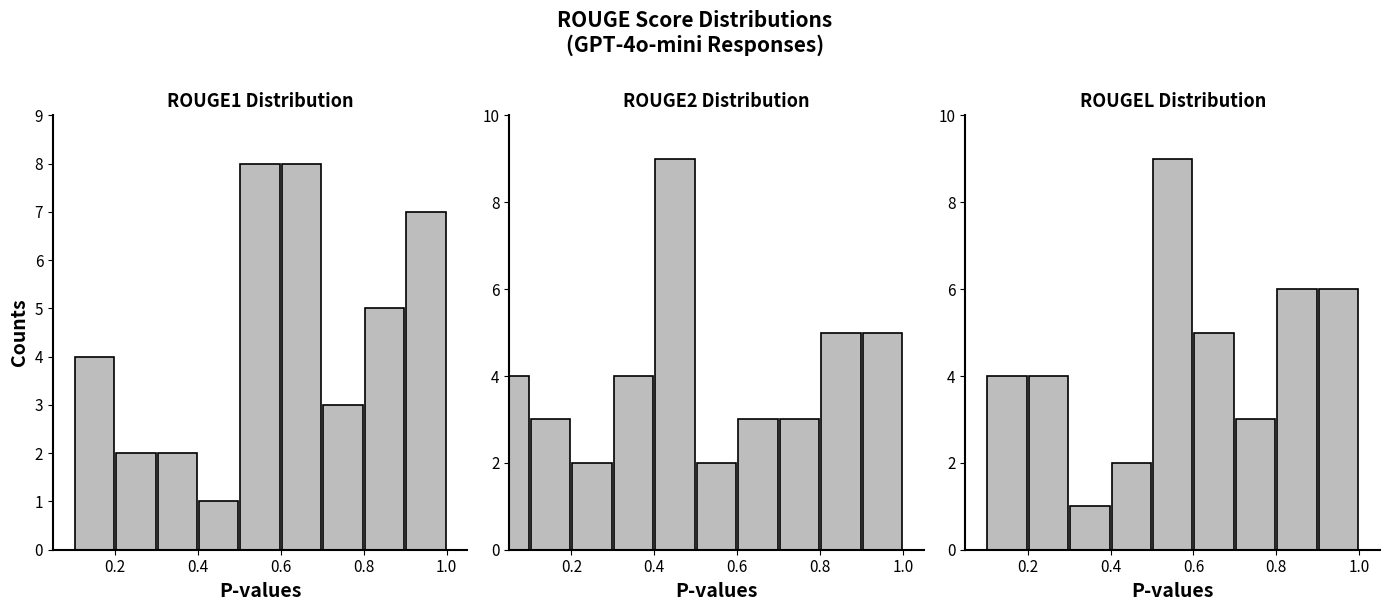

Count the number of data series in this chart.

3